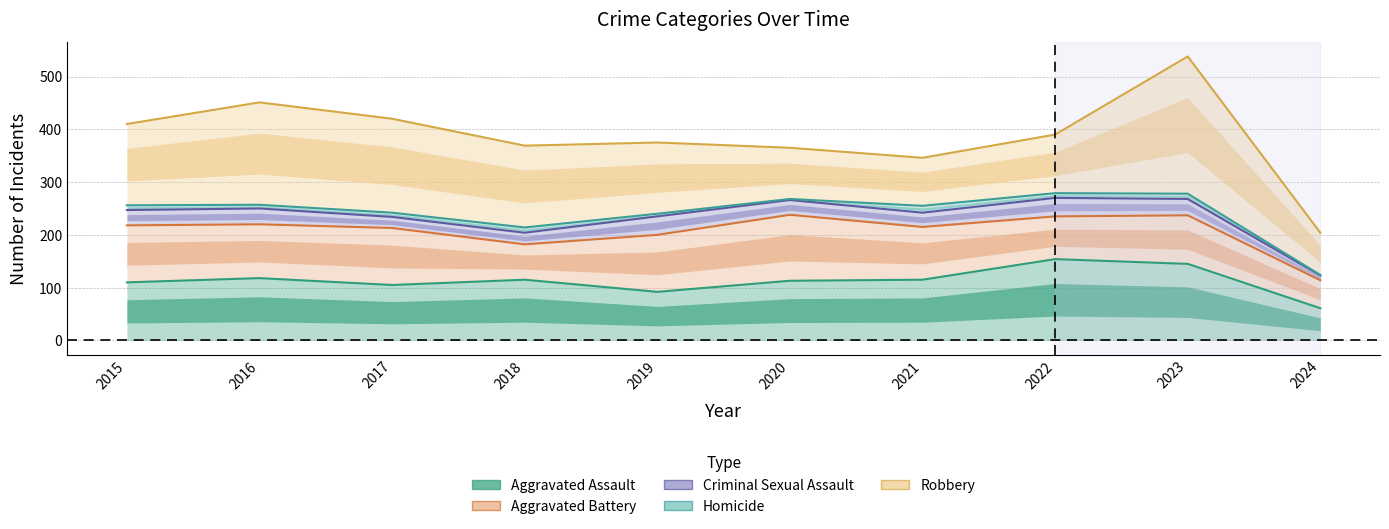

What is the difference between the second highest and second lowest values in the Robbery series?

105